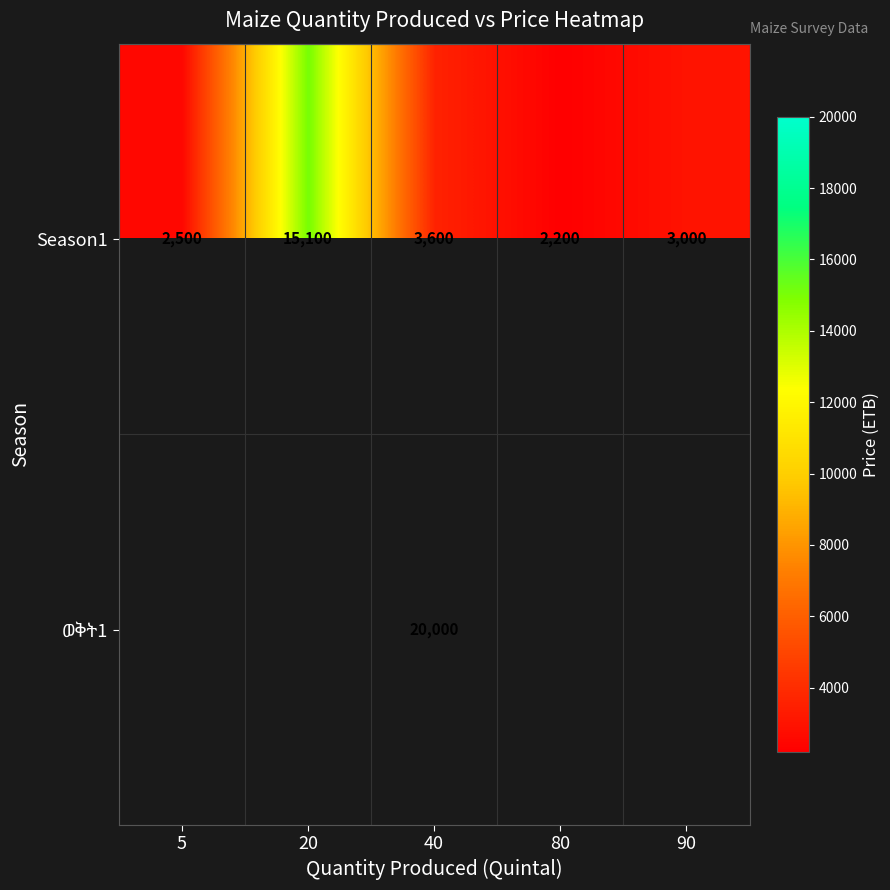

What is the highest value of the Season1 series?

15100